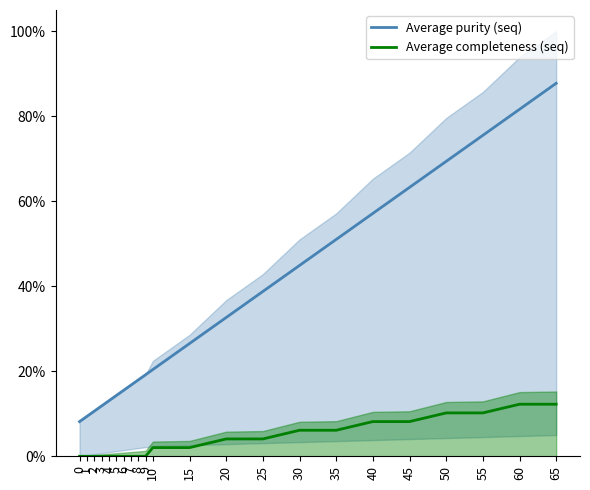

Reading left to right, transcribe all the data shown in this chart.

Average purity (seq): 8.2	9.4	10.6	11.8	13.1	14.3	15.5	16.7	18.0	19.2	20.4	26.5	32.7	38.8	44.9	51.0	57.1	63.3	69.4	75.5	81.6	87.8
Average completeness (seq): 0.0	0.0	0.0	0.0	0.0	0.0	0.0	0.0	0.0	0.0	2.0	2.0	4.1	4.1	6.1	6.1	8.2	8.2	10.2	10.2	12.2	12.2